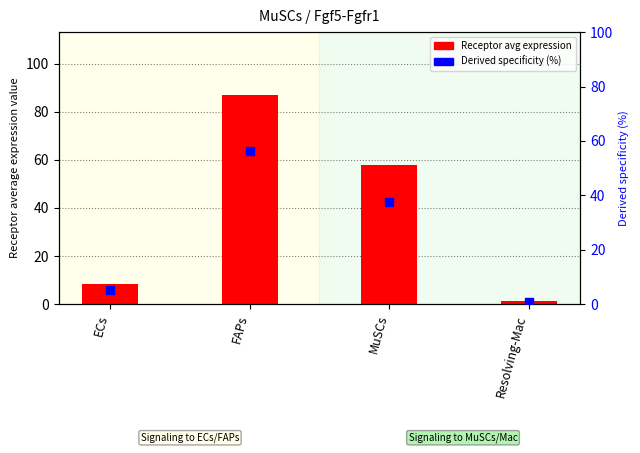

What is the total value across all series at MuSCs?

95.3